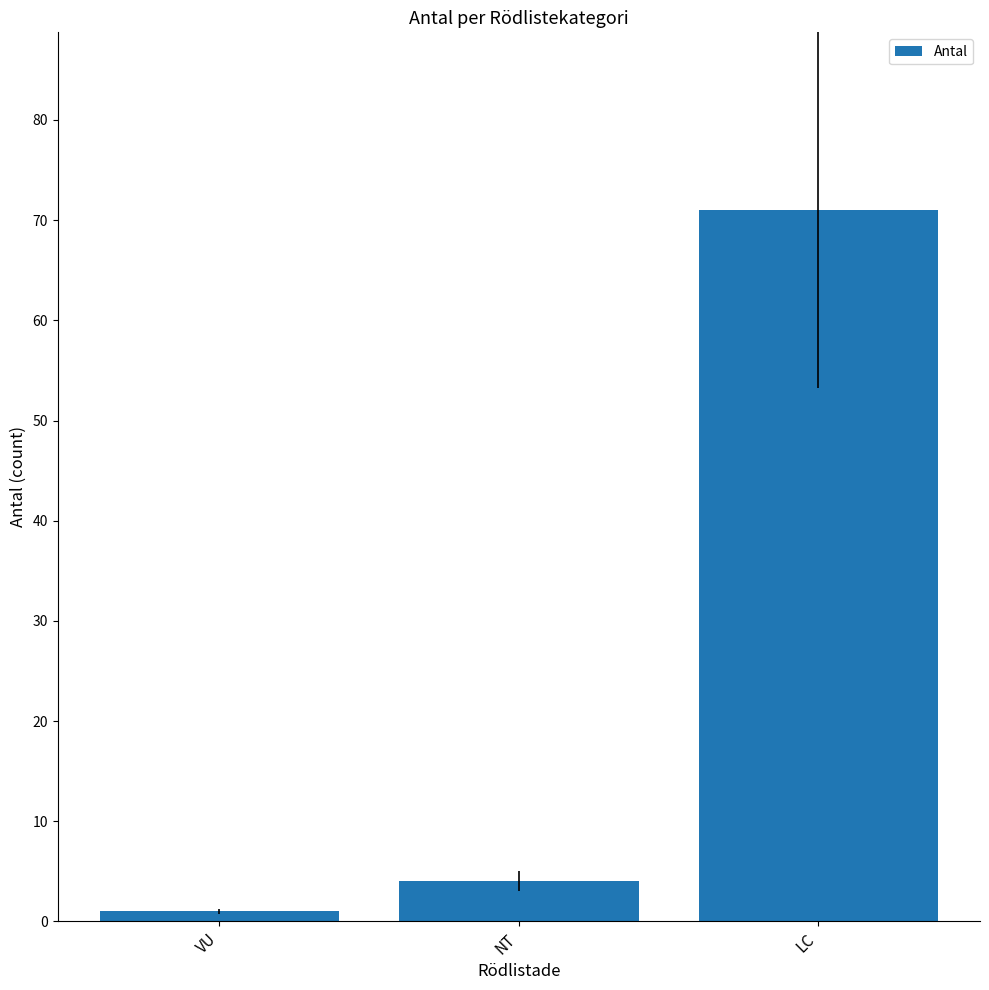

How many bars are there in total?

3